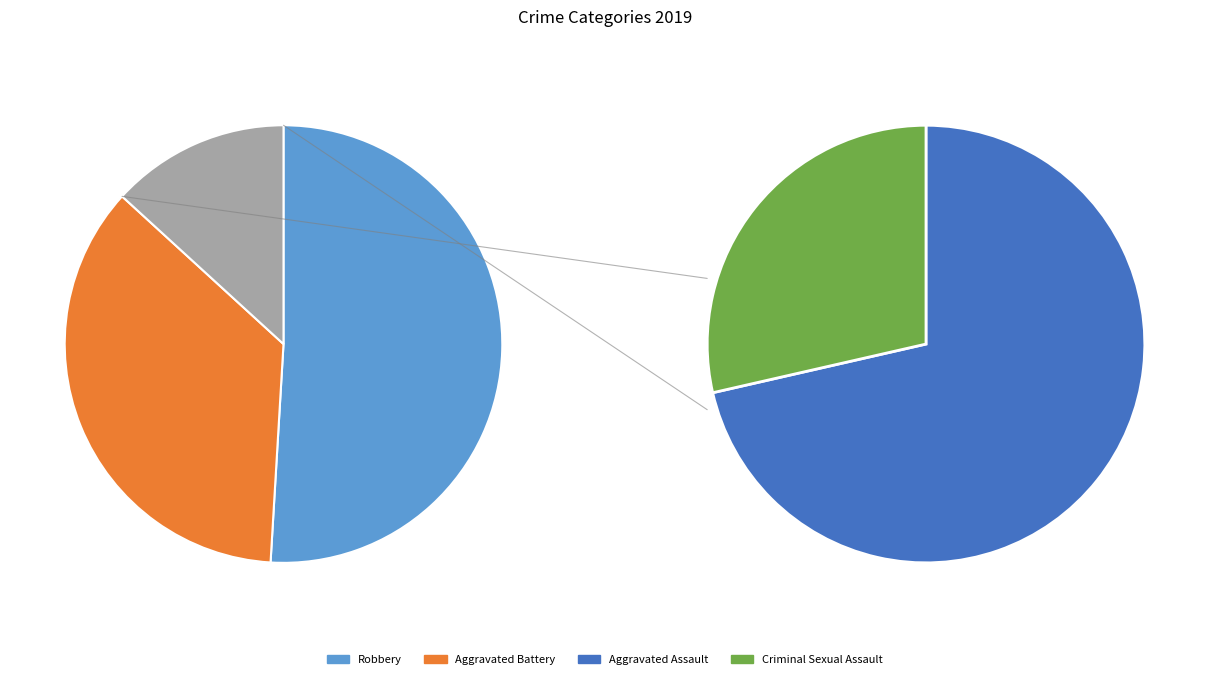

How many segments does this pie chart have?

5